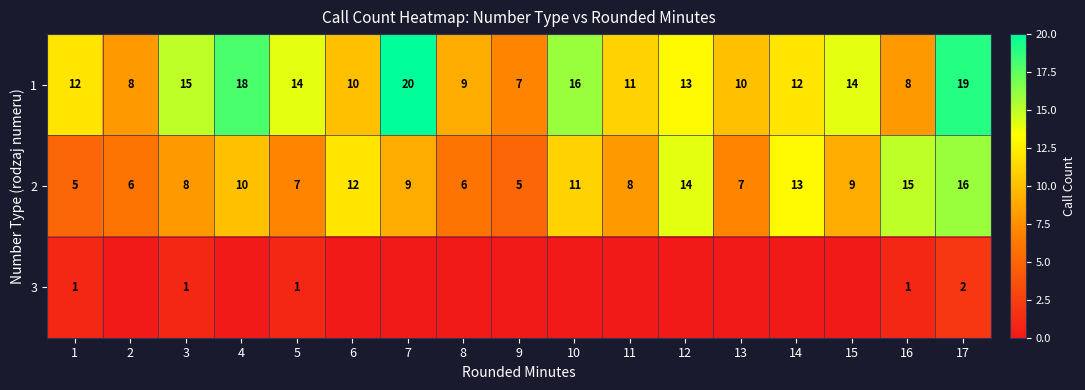

What is the sum of the 2 values at 7 and 11?

17